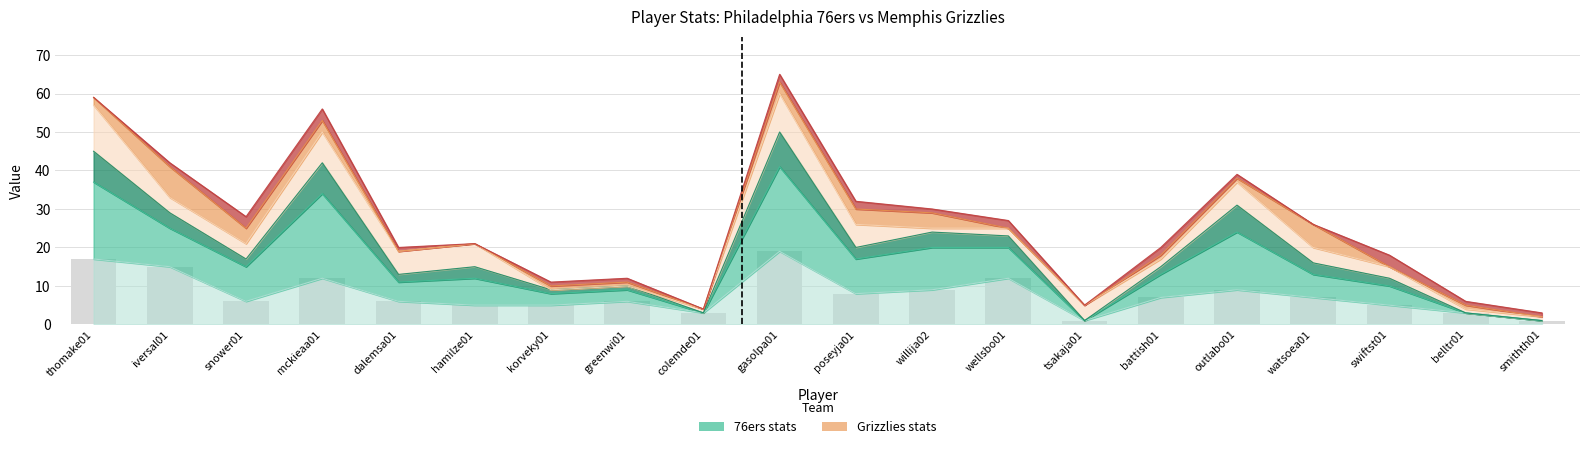

Count the number of categories in the chart.

20